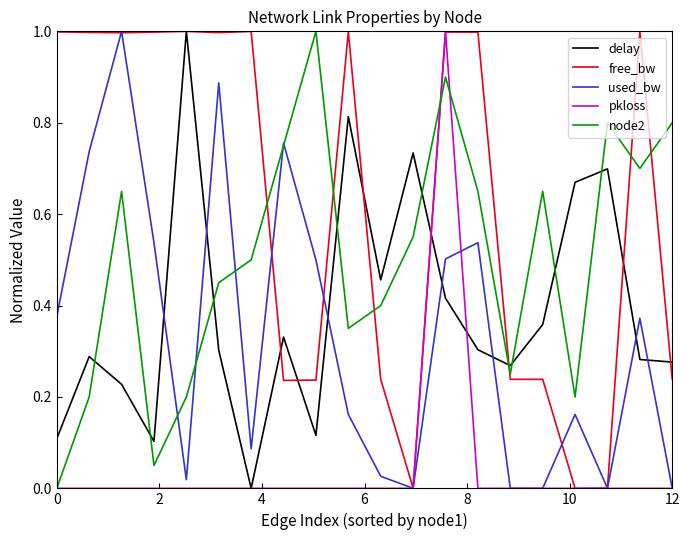

Which series has the largest total across all categories?

free_bw